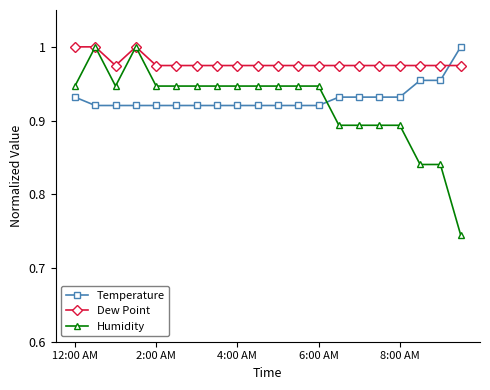

Does the chart display data point markers on the line(s)?

Yes